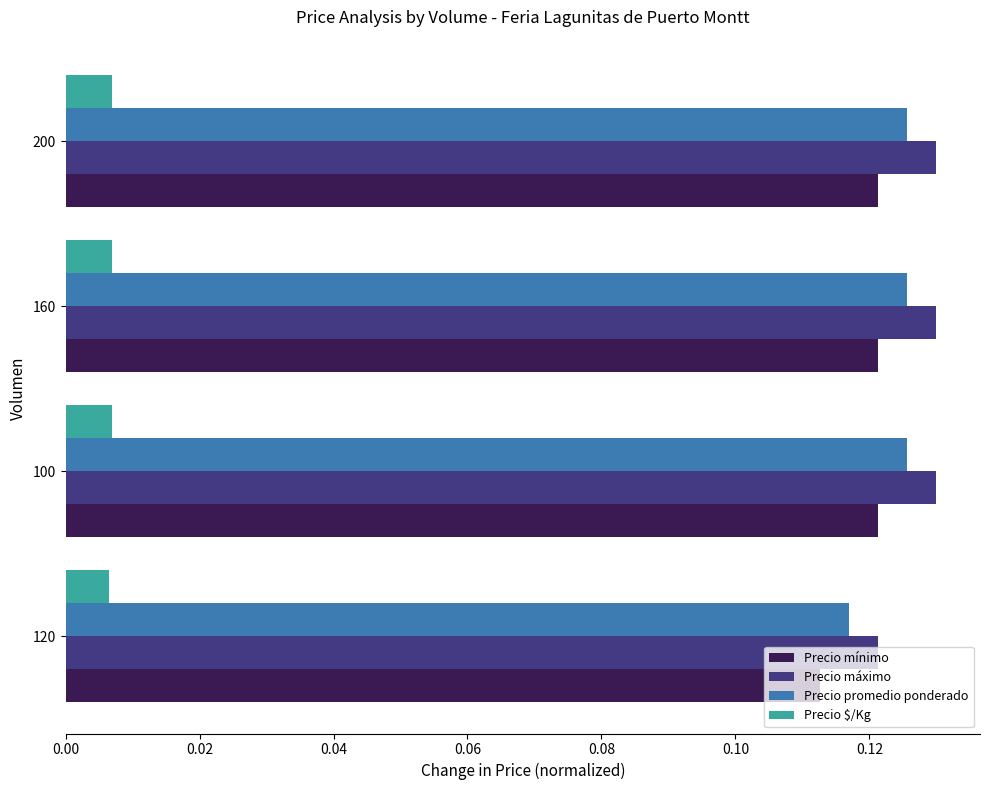

Which category has the lowest value in the Precio máximo series?

120